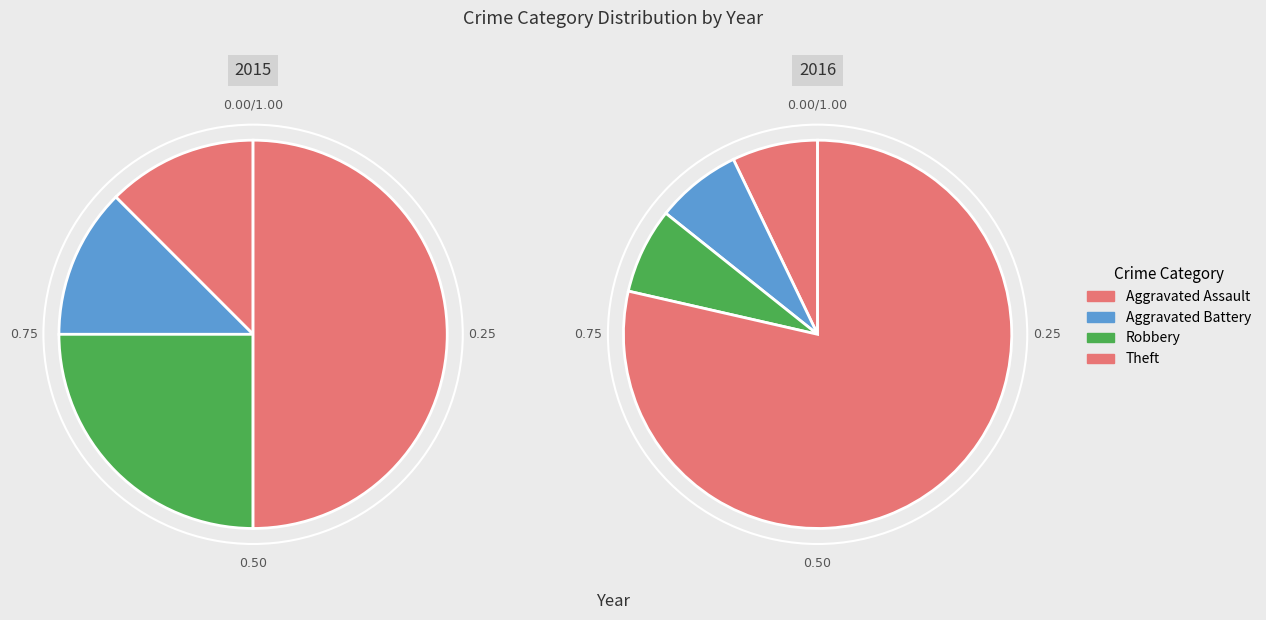

True or false: Aggravated Battery accounts for 17% of the total.

False